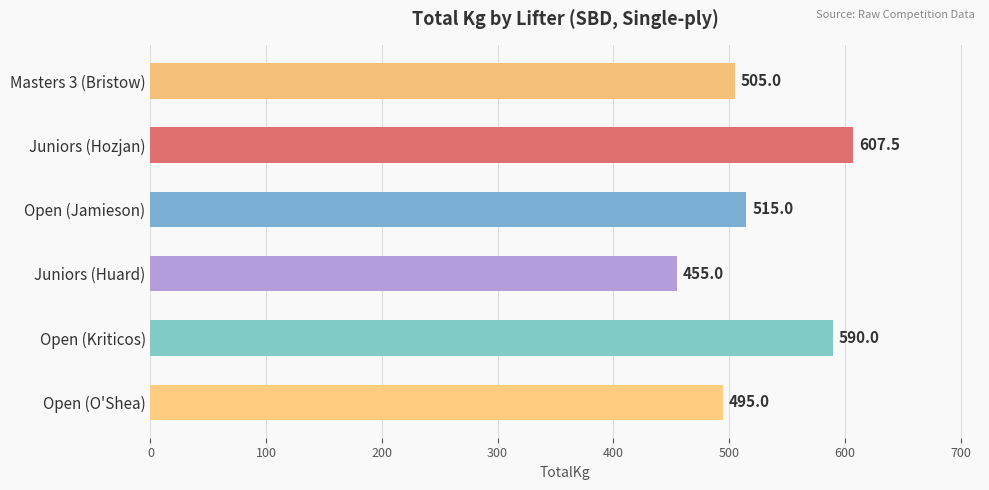

What is the difference between the maximum and minimum values?

152.5